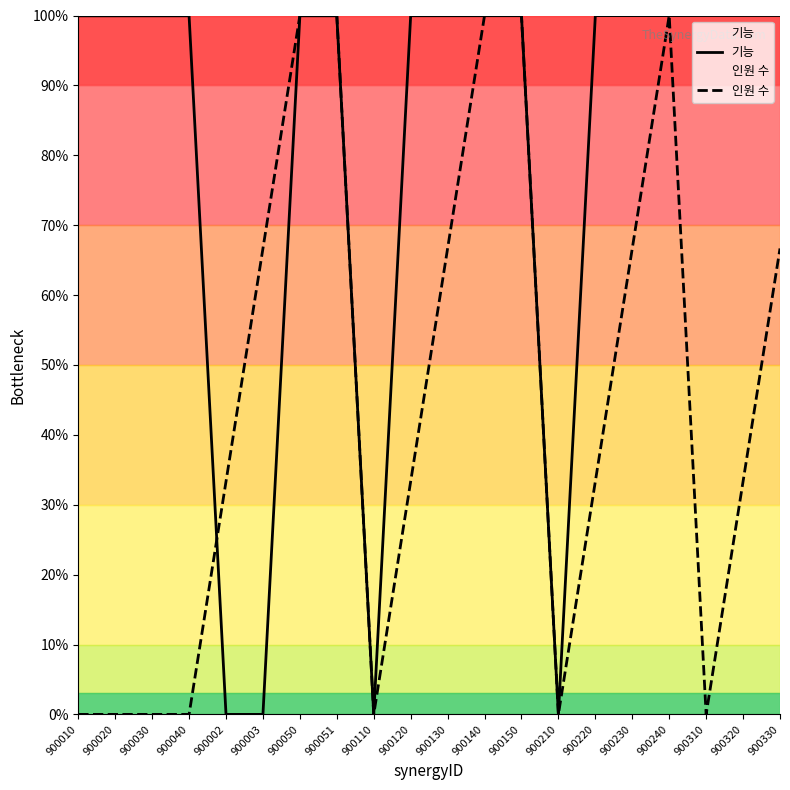

Where does the 인원 수 series first go above 33?

900002